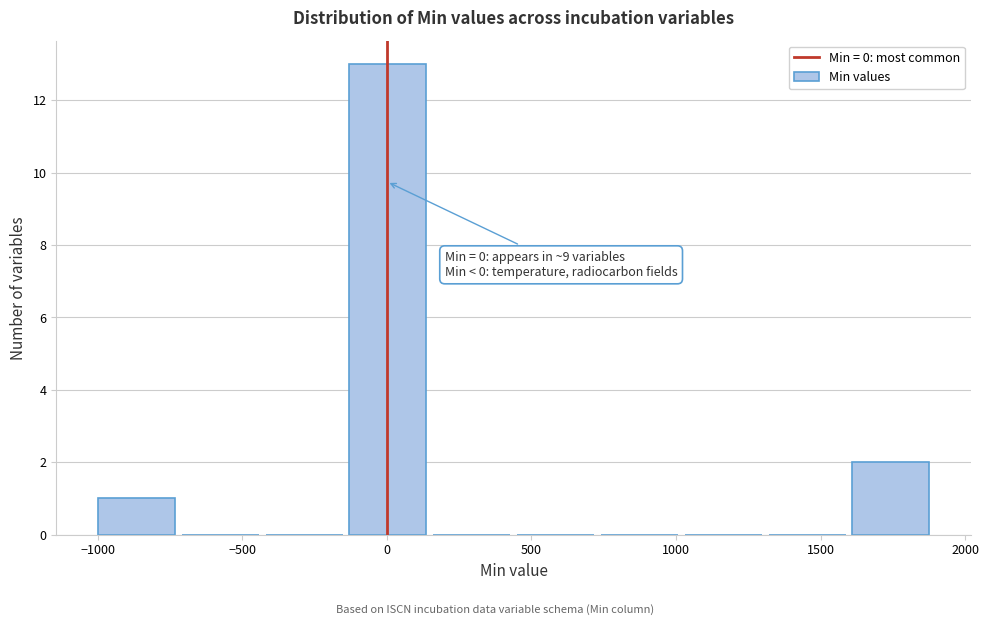

Which range on the x-axis has the tallest bar?

-130 to 160